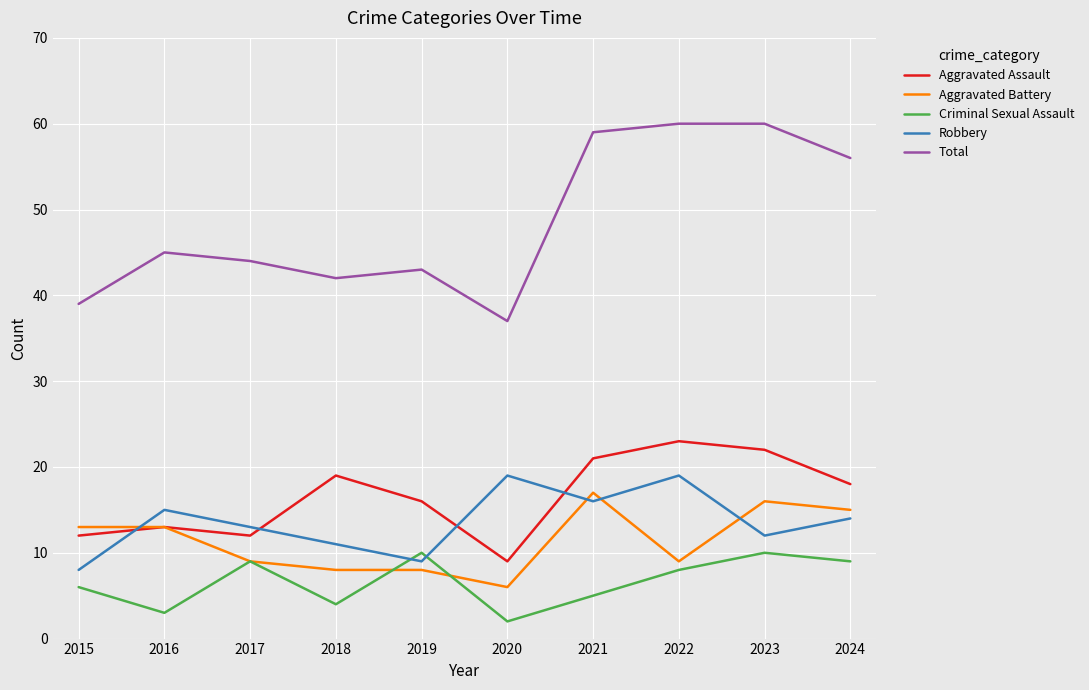

Which label corresponds to the smallest value in the chart?

2020